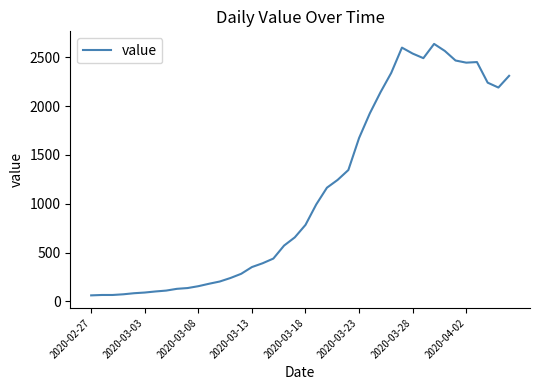

What is the difference between the maximum and minimum values?

2576